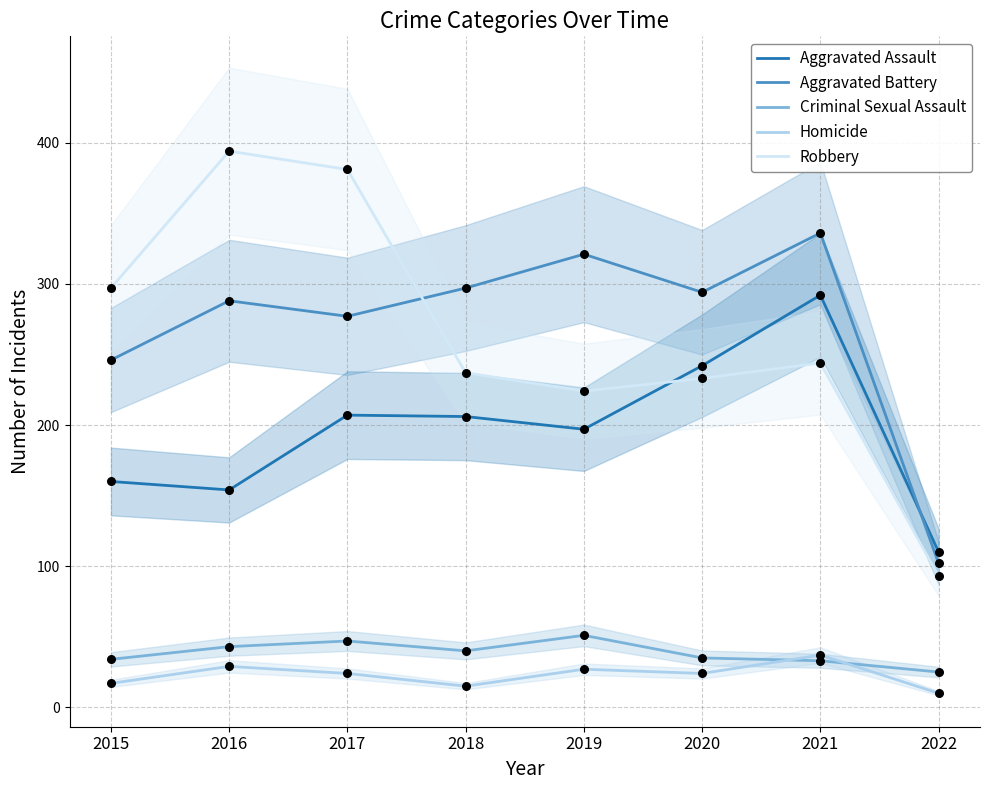

Which series has the largest total across all categories?

Aggravated Battery